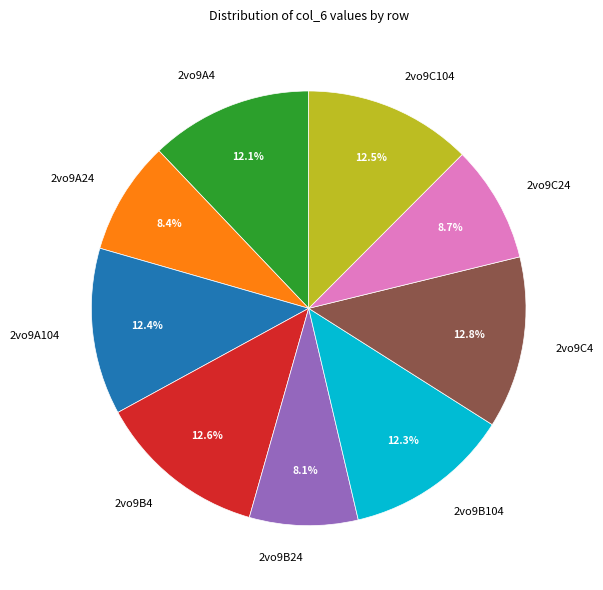

To the nearest percent, what percentage of the pie is 2vo9B24?

8%